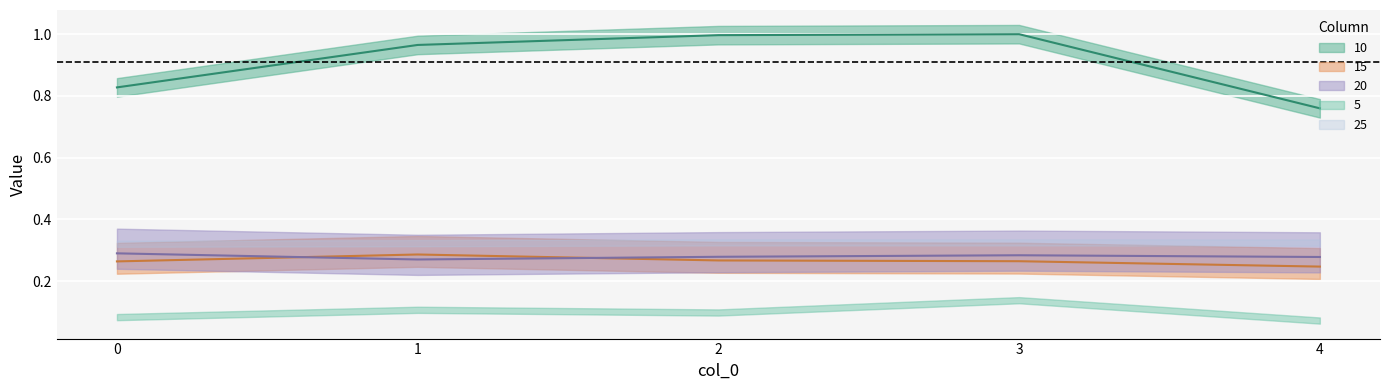

True or false: 10 has a value of 1.5 at 2.

False